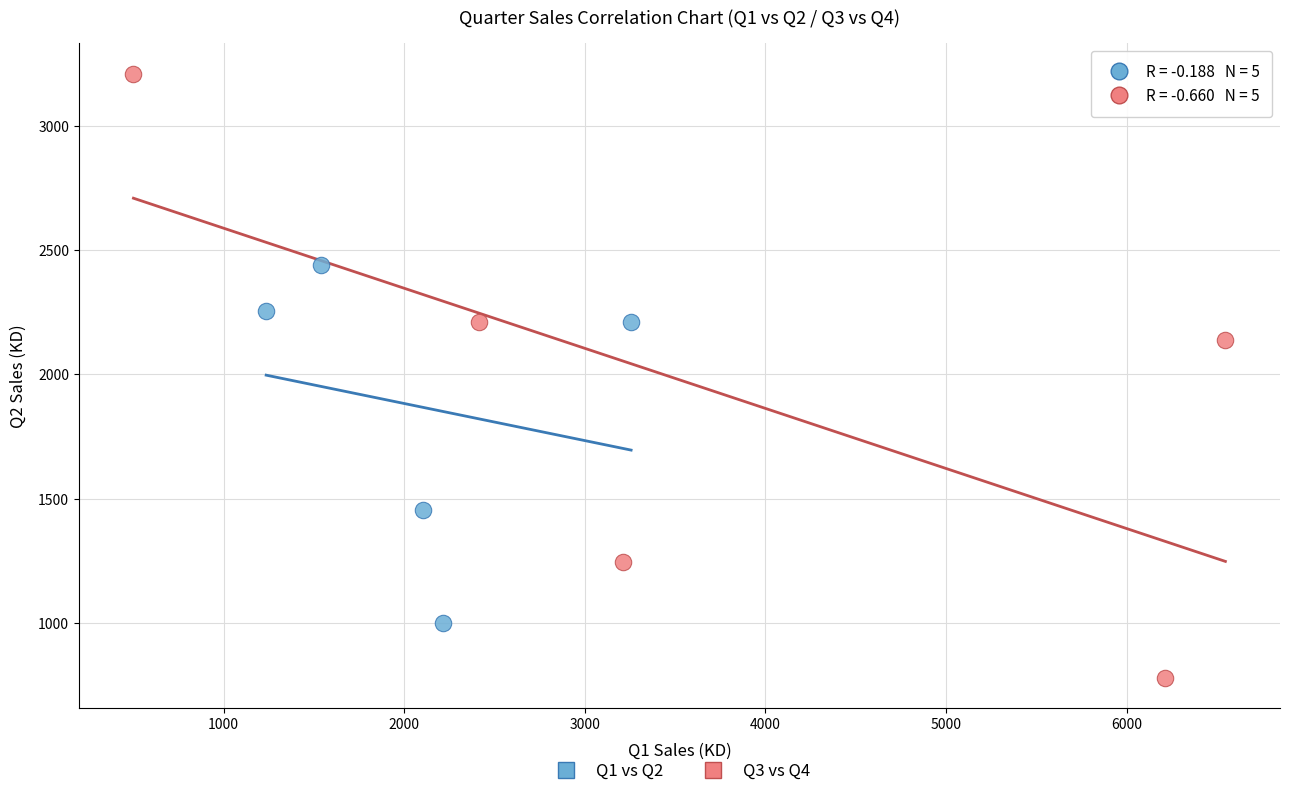

Which series has the widest spread of Y values?

Q3 vs Q4